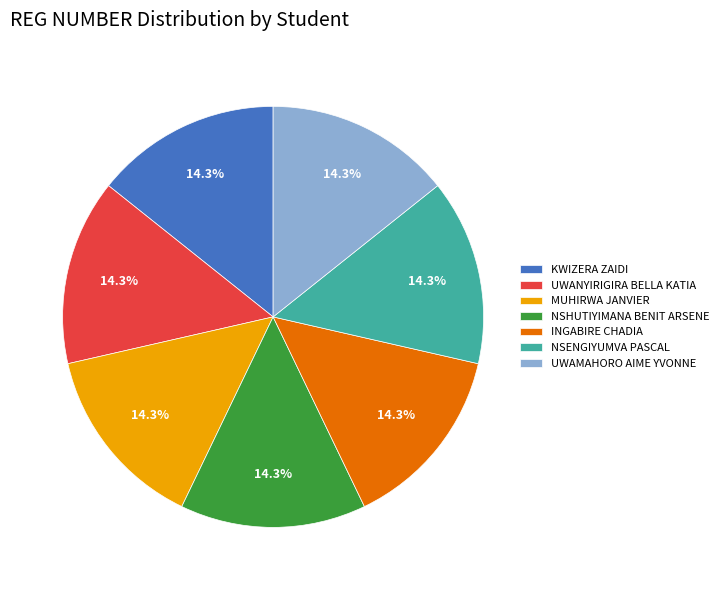

To the nearest percent, what is the average slice percentage?

14%